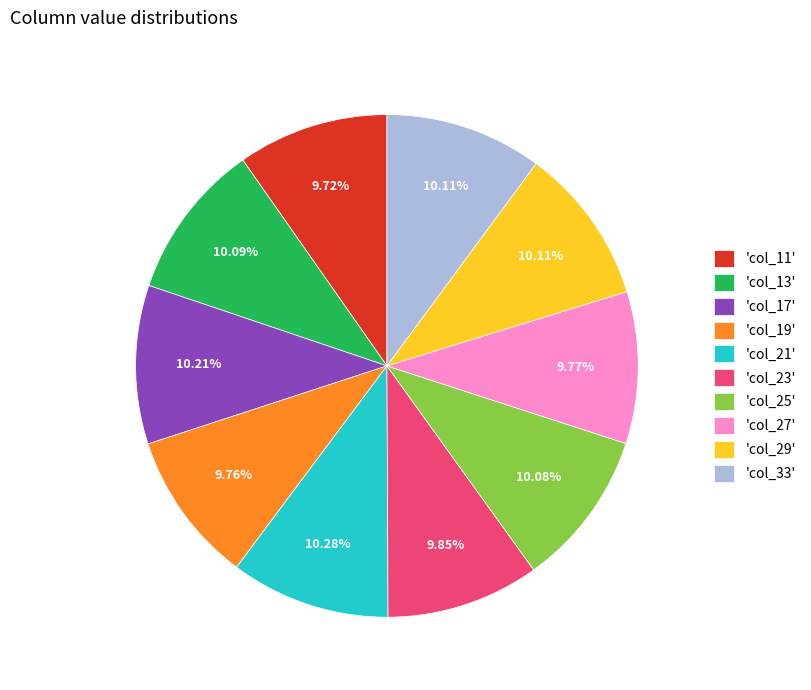

Combined, do 'col_27' and 'col_17' account for over 50%?

No